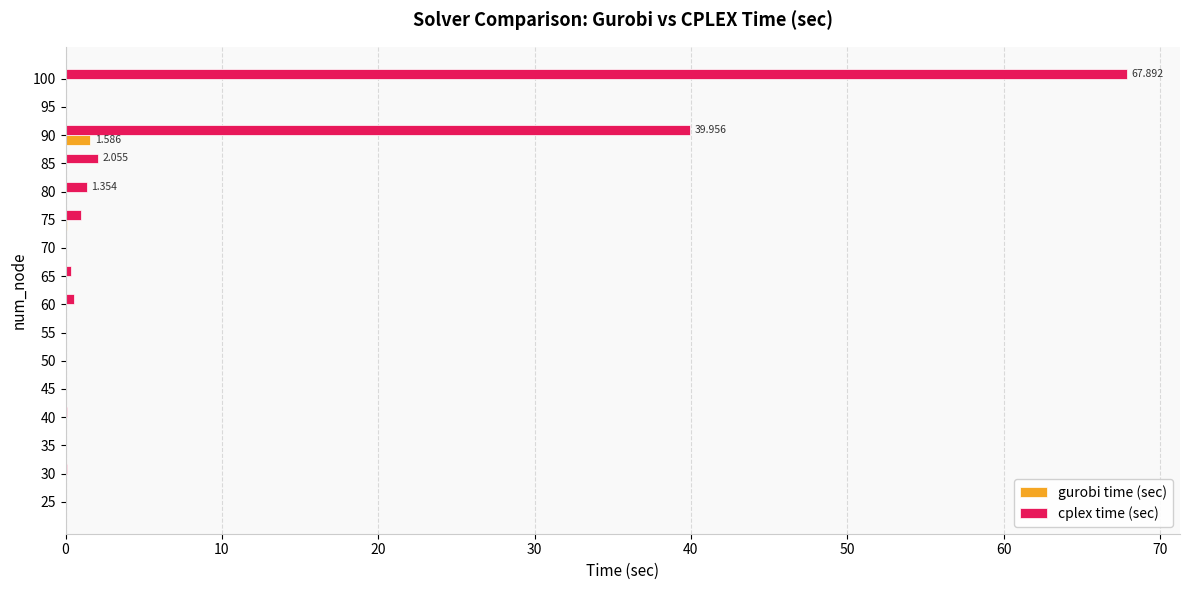

What are all the series names shown in the legend?

gurobi time (sec), cplex time (sec)